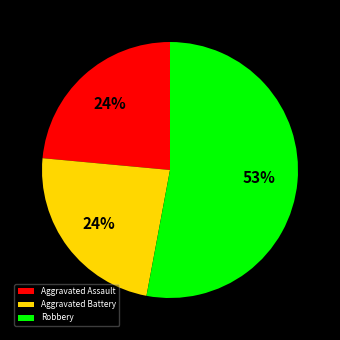

What is the largest slice in the pie chart?

Robbery